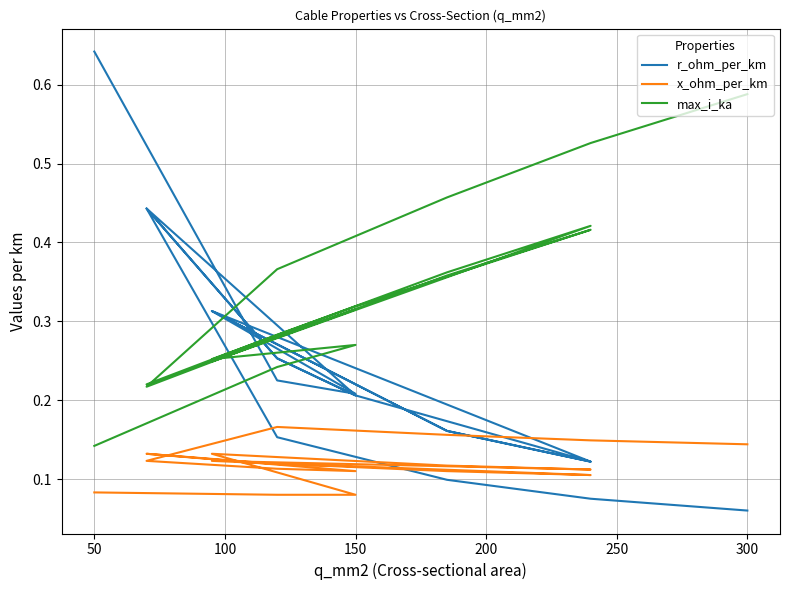

What is the smallest value displayed?

0.1